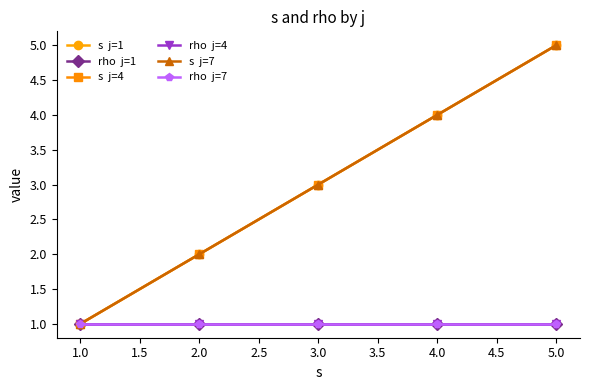

True or false: rho  j=4 has a value of 1 at 3.0.

True